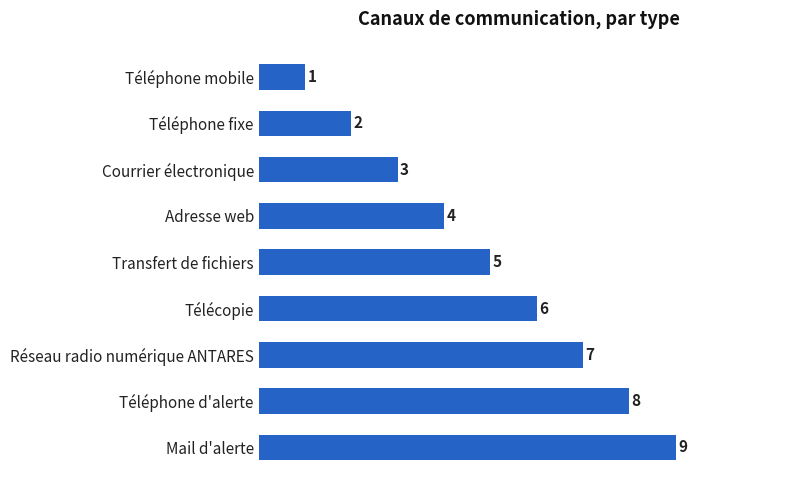

The value at Réseau radio numérique ANTARES is 7. True or false?

True